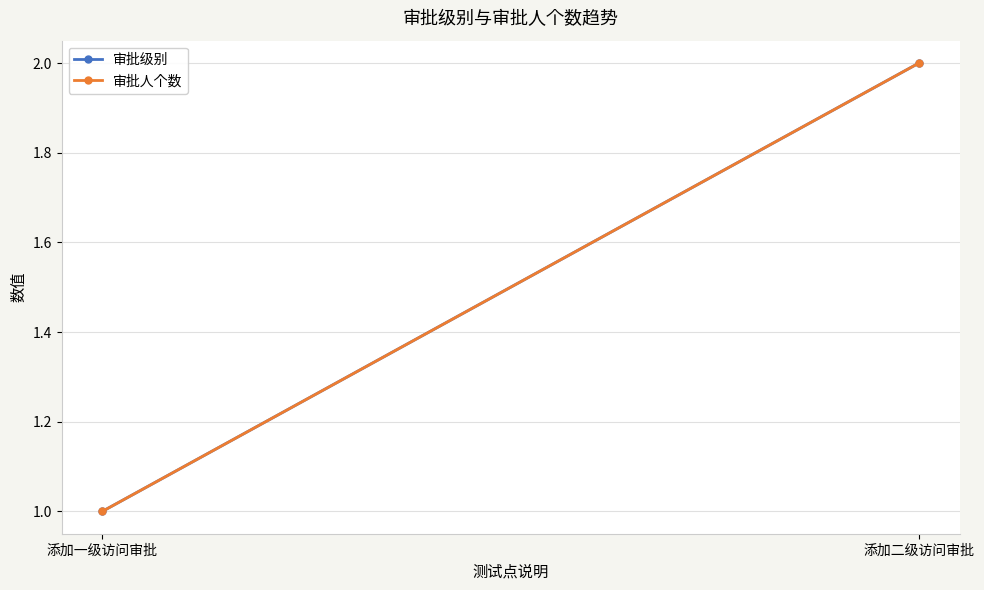

Which series has the widest spread of values?

审批级别